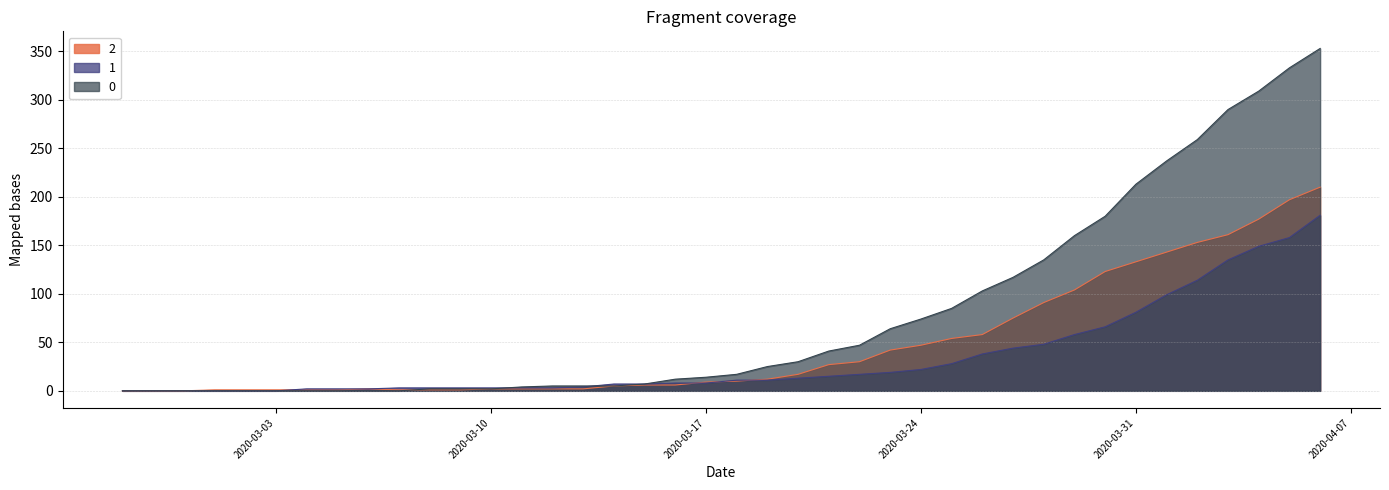

What is the value of the 2 point at the 7th from the left?

1